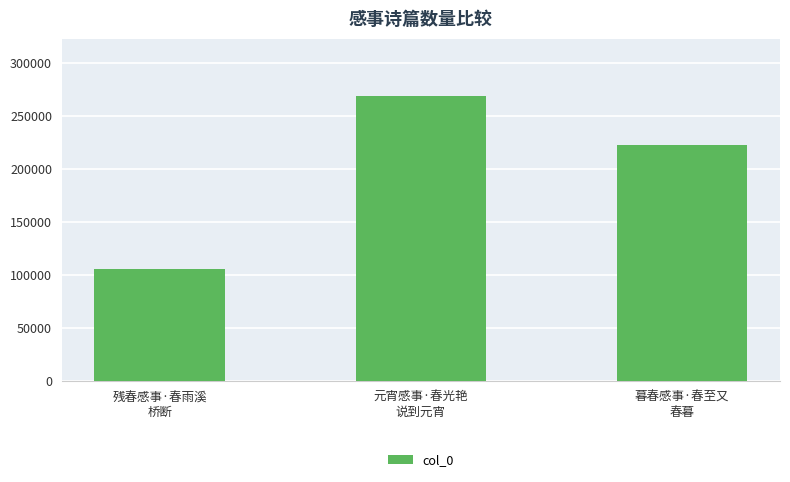

What is the ratio of the value at 暮春感事·春至又
春暮 to the value at 元宵感事·春光艳
说到元宵?

0.8